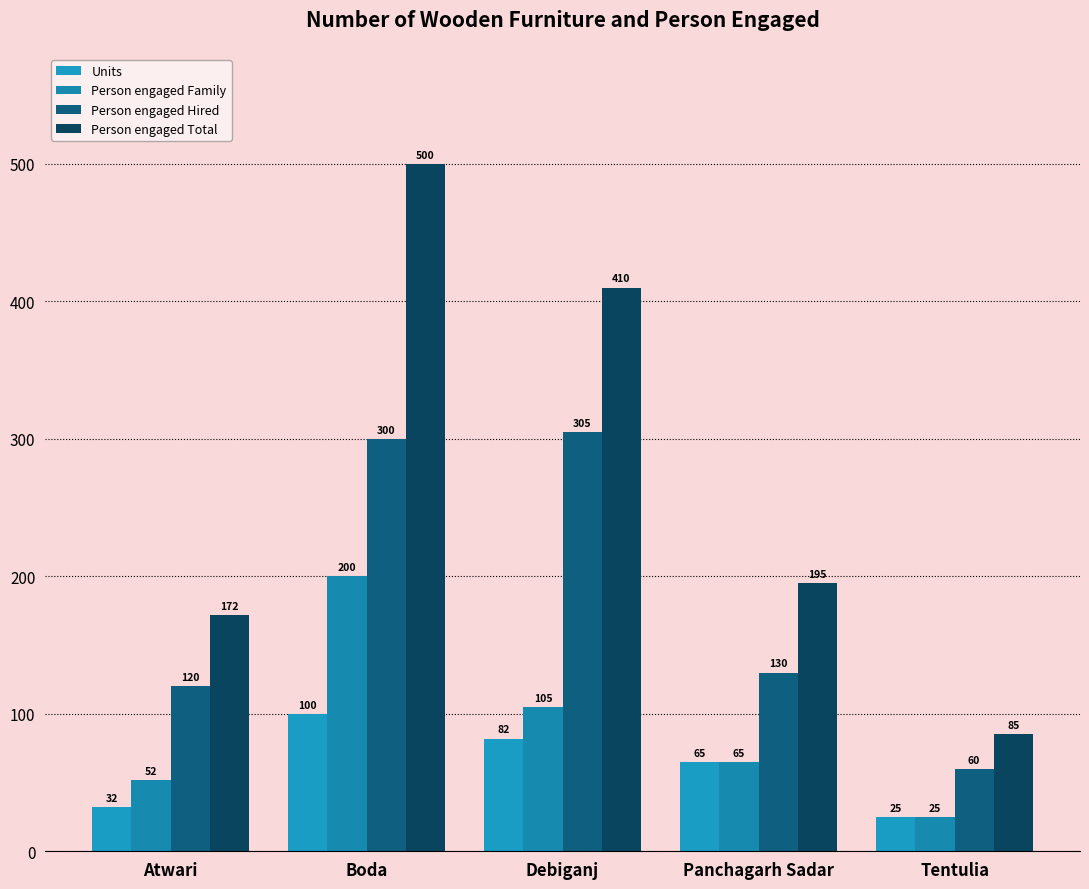

What are all the series names shown in the legend?

Units, Person engaged Family, Person engaged Hired, Person engaged Total